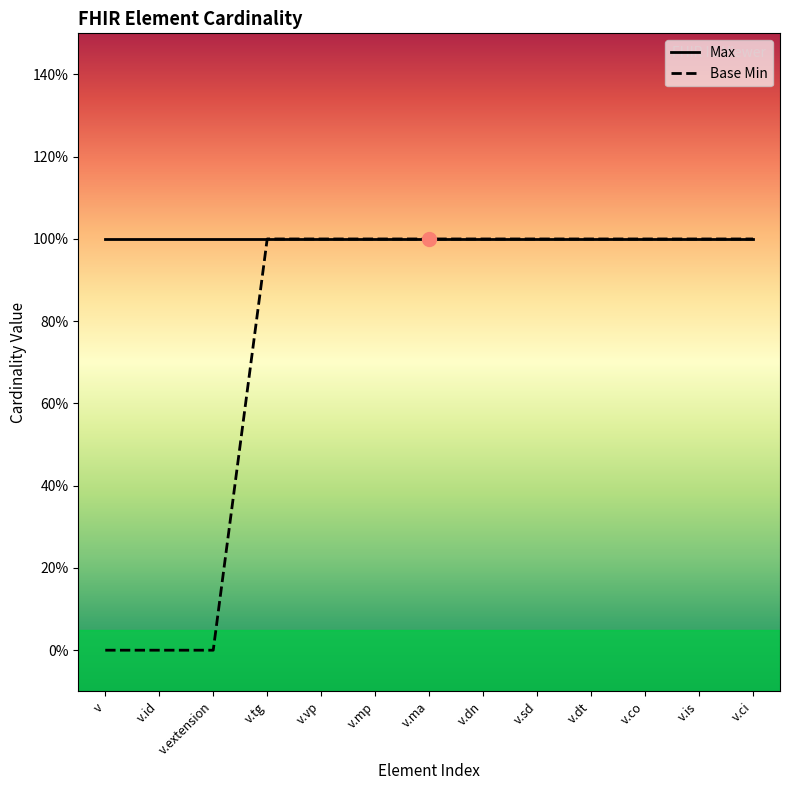

Reading left to right, list all the values displayed in this chart.

Max: 1	1	1	1	1	1	1	1	1	1	1	1	1
Base Min: 0	0	0	1	1	1	1	1	1	1	1	1	1